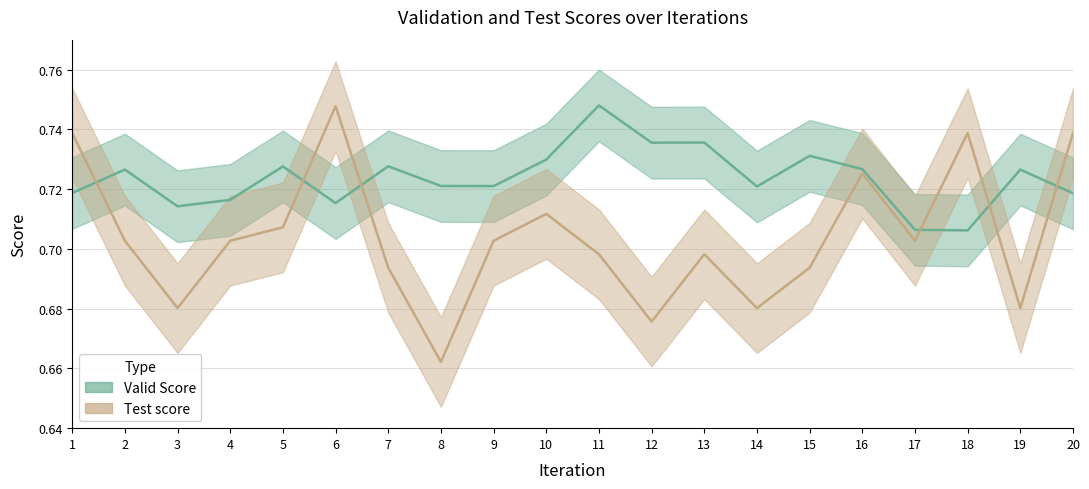

How many intersections are there between Test score and Valid Score?

6